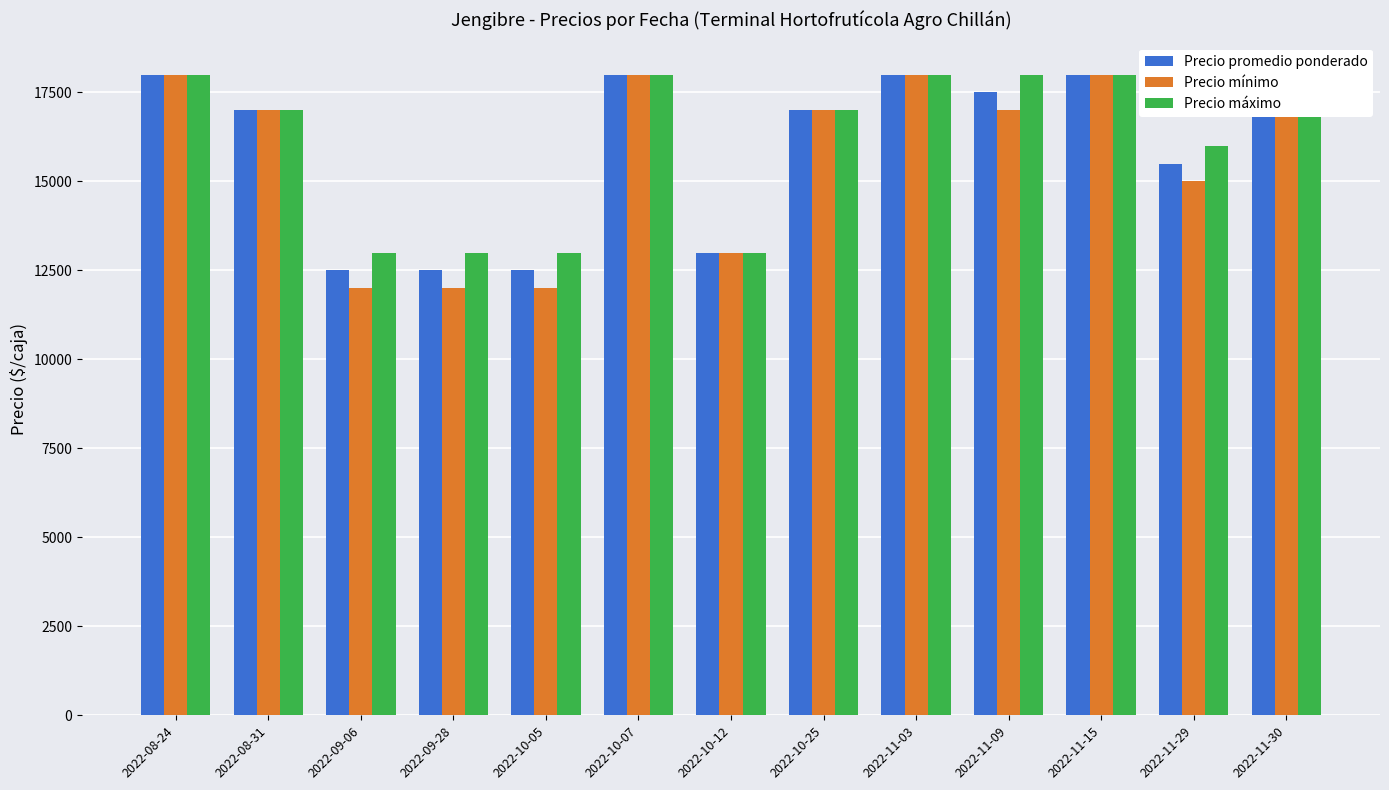

How many data points in Precio máximo are above 17000?

6